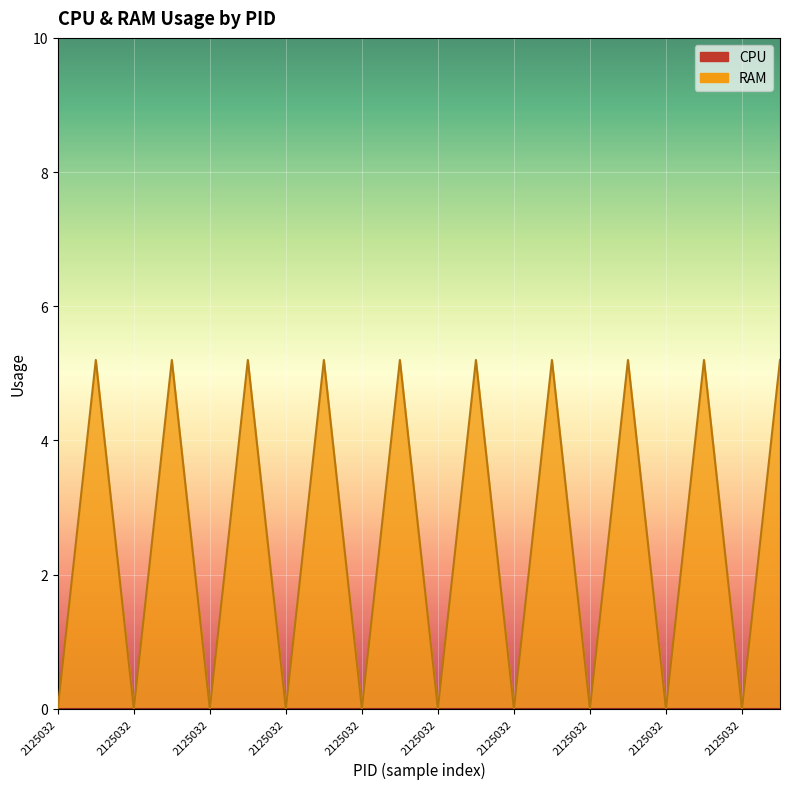

What is the average value?

2.6